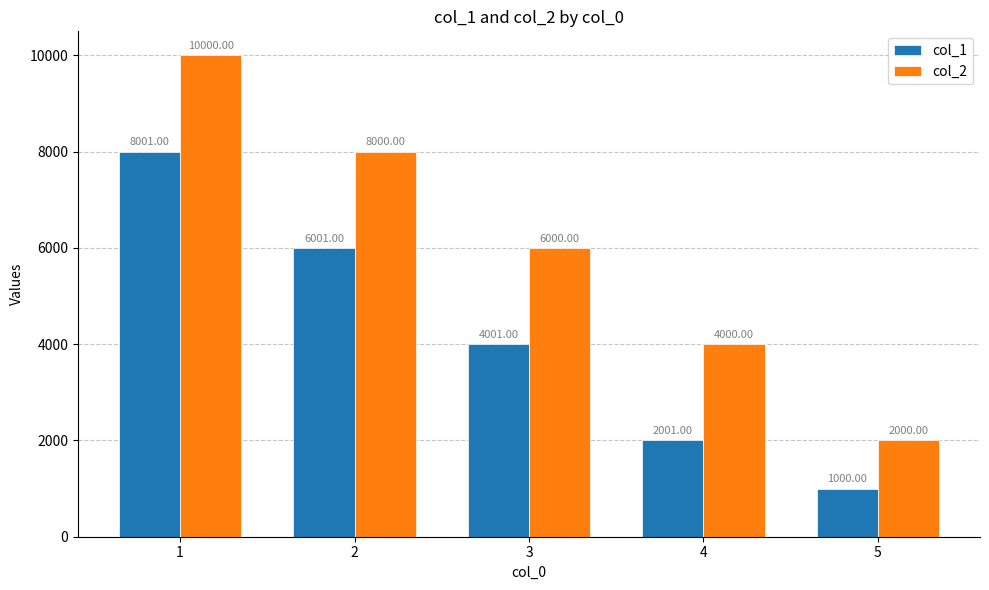

Rank the series at 3 from highest to lowest value.

col_2, col_1